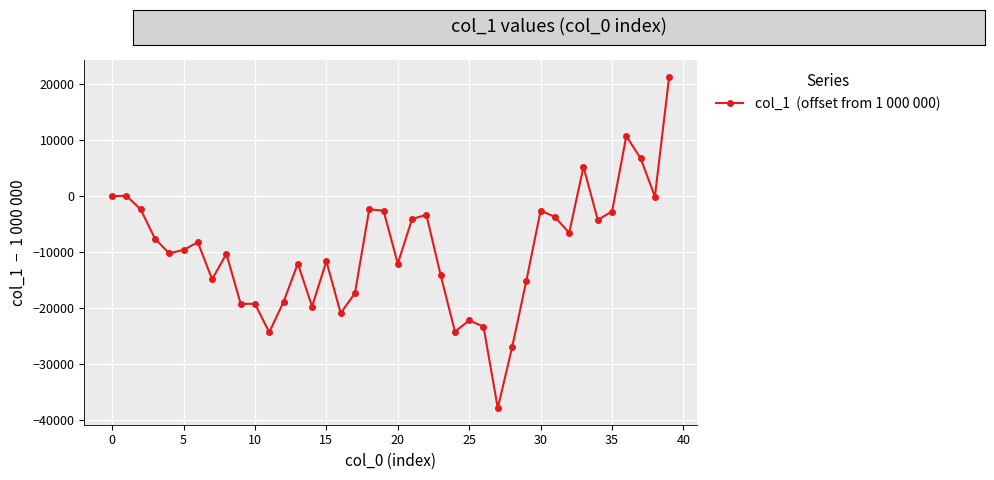

What is the difference between the second highest and second lowest values?

37744.3